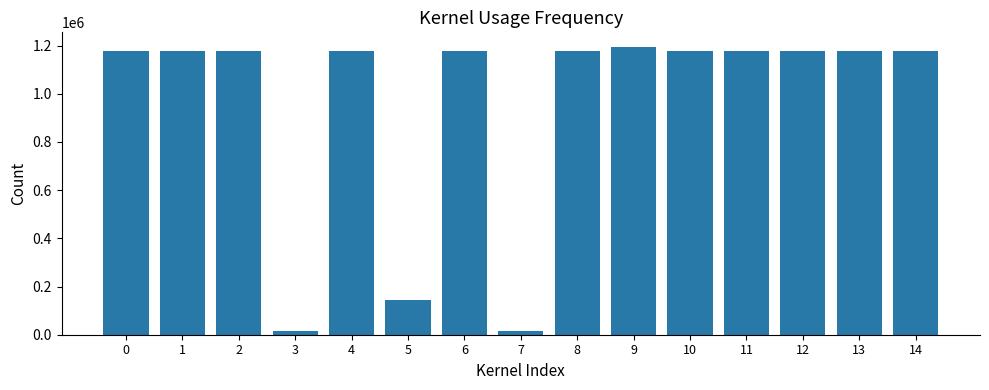

Does the chart contain stacked bars?

No